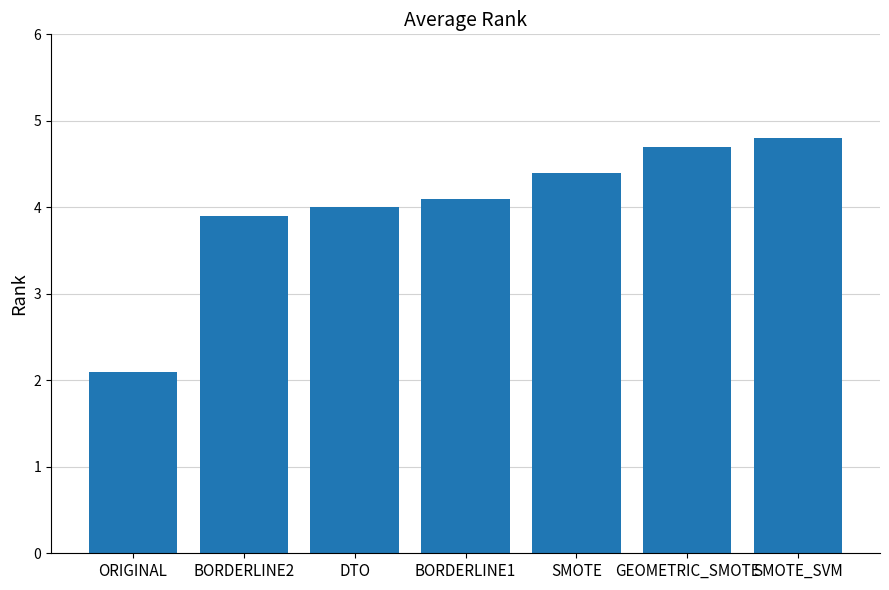

Approximately how many times larger is the value at BORDERLINE2 compared to ORIGINAL?

1.9